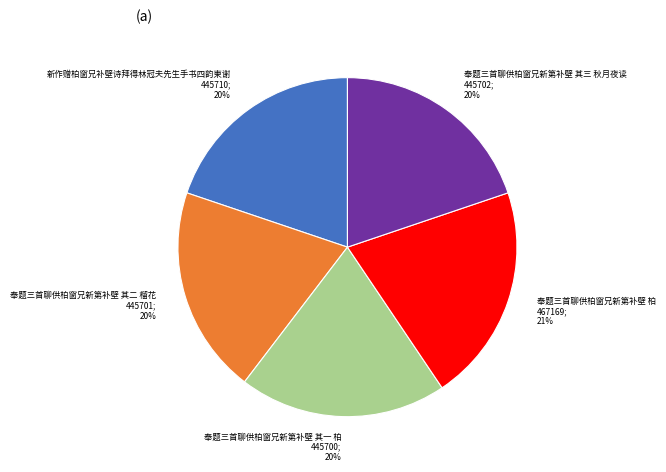

To the nearest percent, what is the average slice percentage?

20%